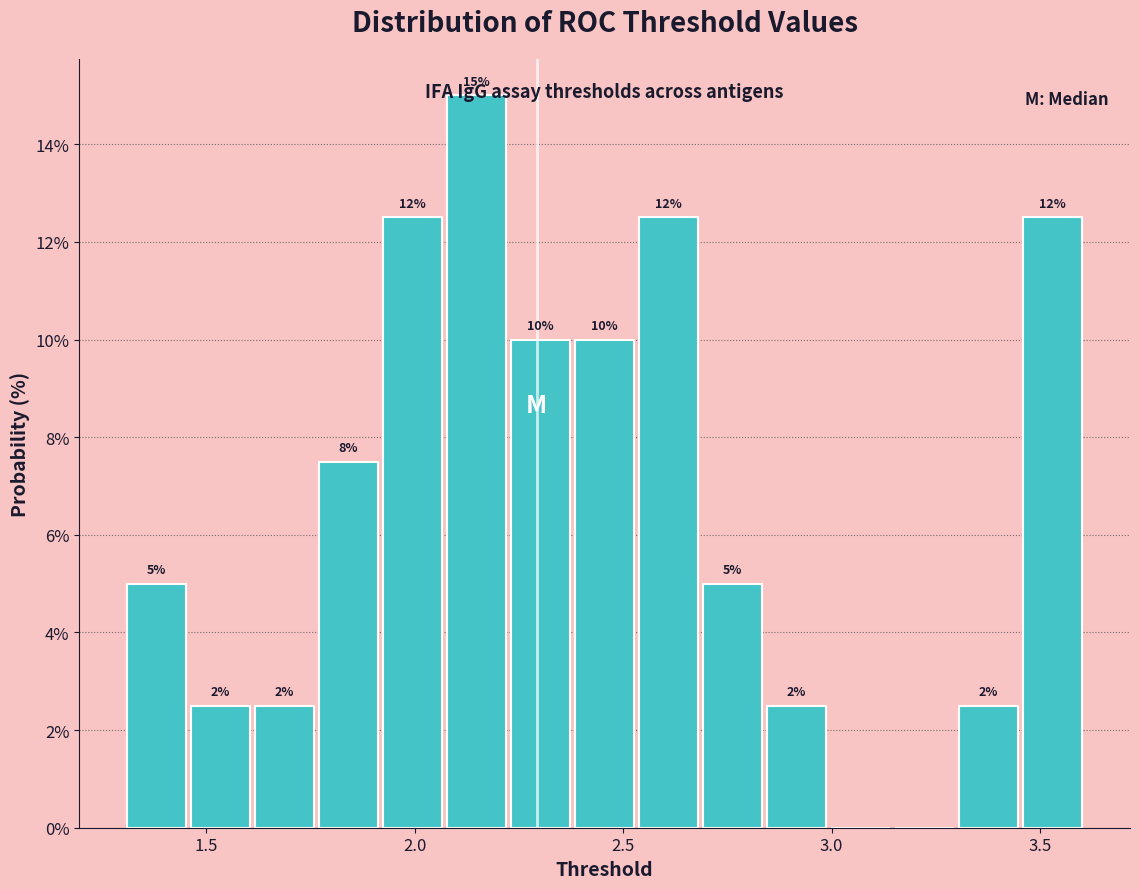

Read against the x-axis, roughly where is the centre of the tallest bar?

2.15